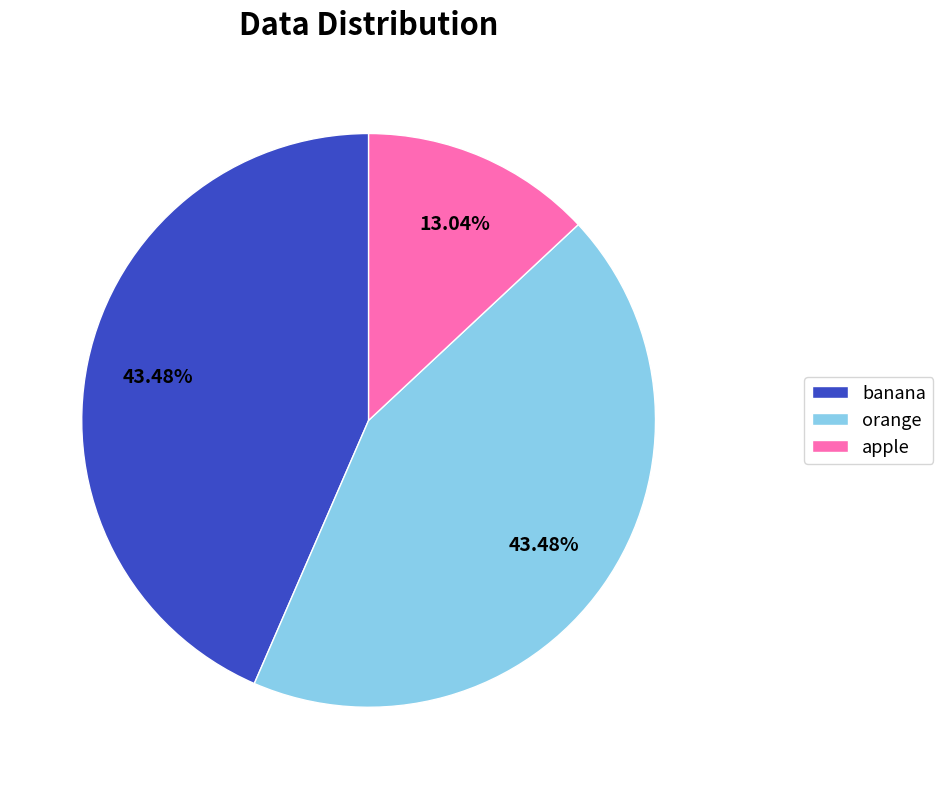

To the nearest percent, what is the combined percentage of orange and banana?

87%